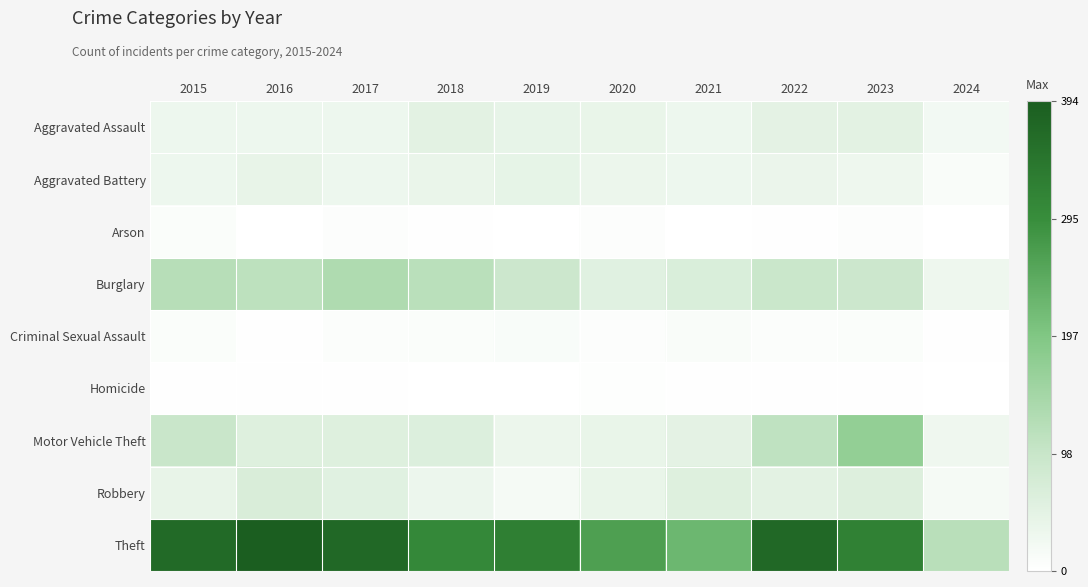

Reading left to right, transcribe all the data shown in this chart.

Aggravated Assault: 2015=32	2016=32	2017=32	2018=50	2019=43	2020=39	2021=32	2022=48	2023=50	2024=23
Aggravated Battery: 2015=31	2016=41	2017=32	2018=37	2019=44	2020=35	2021=31	2022=36	2023=30	2024=10
Arson: 2015=9	2016=1	2017=5	2018=2	2019=1	2020=6	2021=0	2022=2	2023=5	2024=0
Burglary: 2015=123	2016=113	2017=133	2018=117	2019=92	2020=55	2021=67	2022=95	2023=91	2024=30
Criminal Sexual Assault: 2015=9	2016=3	2017=7	2018=9	2019=11	2020=6	2021=10	2022=7	2023=9	2024=3
Homicide: 2015=3	2016=2	2017=2	2018=0	2019=0	2020=4	2021=2	2022=2	2023=3	2024=1
Motor Vehicle Theft: 2015=96	2016=59	2017=59	2018=63	2019=35	2020=40	2021=49	2022=110	2023=171	2024=29
Robbery: 2015=41	2016=69	2017=55	2018=33	2019=17	2020=40	2021=59	2022=50	2023=61	2024=18
Theft: 2015=369	2016=394	2017=372	2018=305	2019=325	2020=266	2021=224	2022=372	2023=321	2024=119